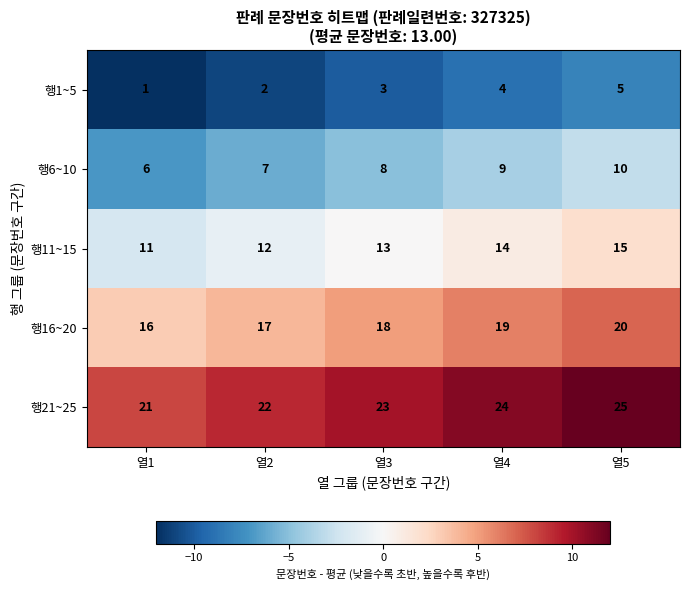

What is the average value of the 행11~15 series?

13